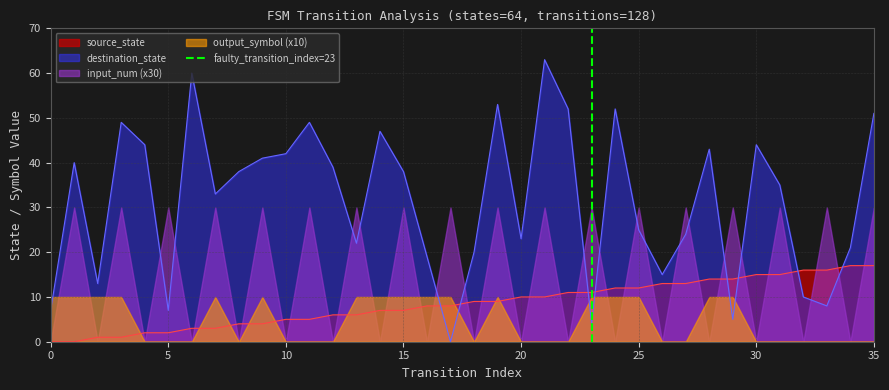

True or false: destination_state has a value of 38 at 15.

True